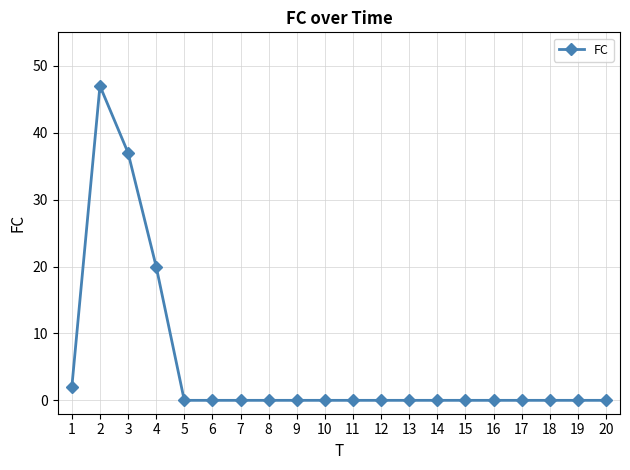

Reading left to right, list all the values displayed in this chart.

2	47	37	20	0	0	0	0	0	0	0	0	0	0	0	0	0	0	0	0